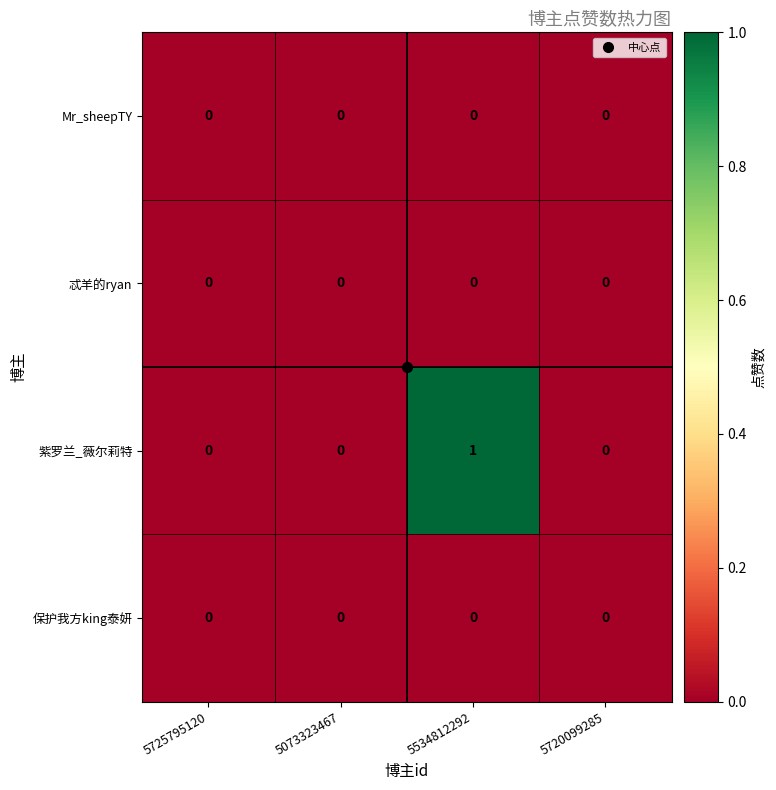

Which series has the largest total across all categories?

紫罗兰_薇尔莉特